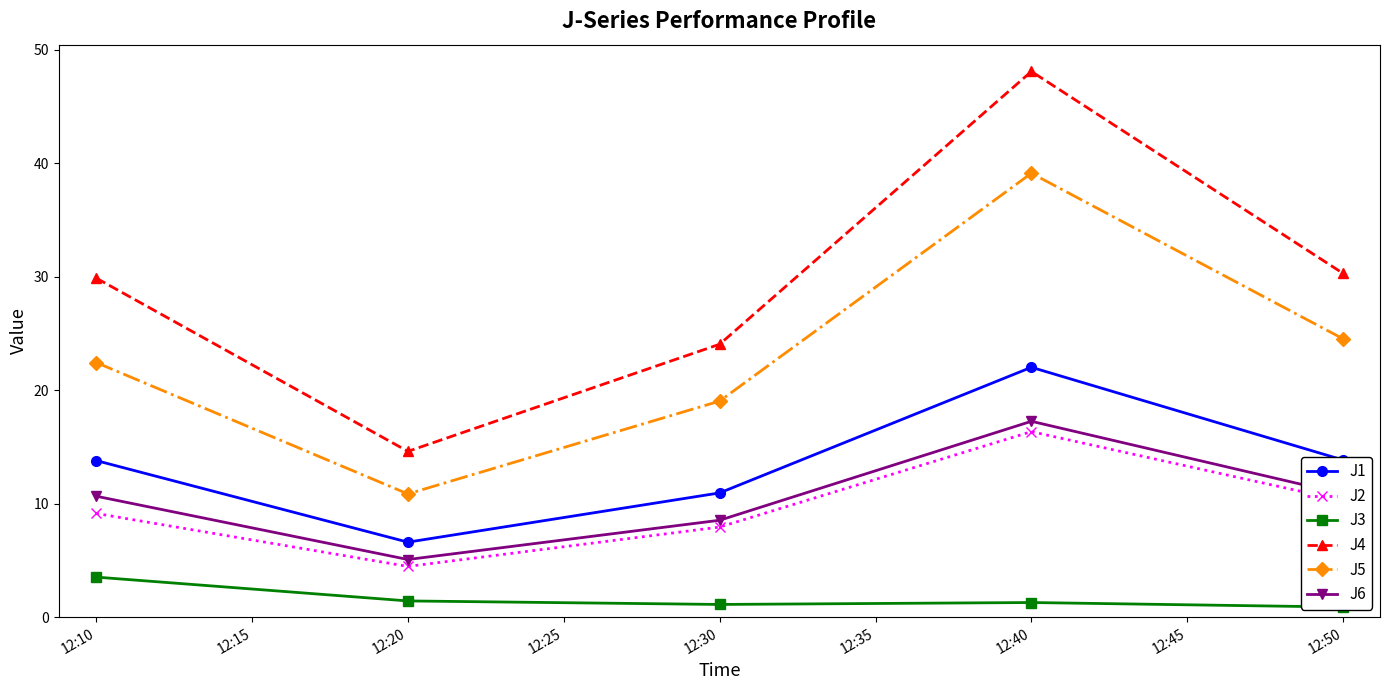

How many interior local peaks does the J1 series have?

1